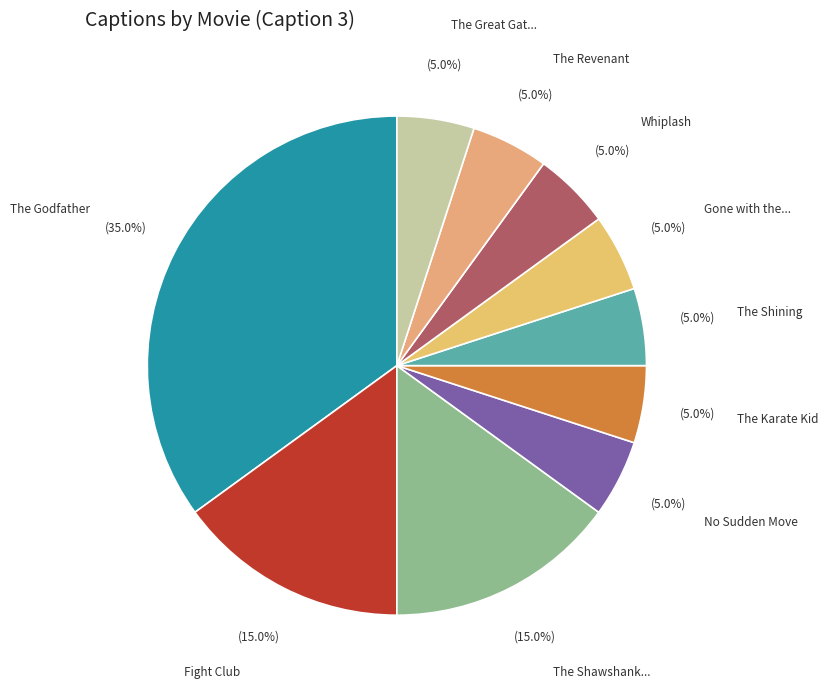

Does any single category account for the majority?

No